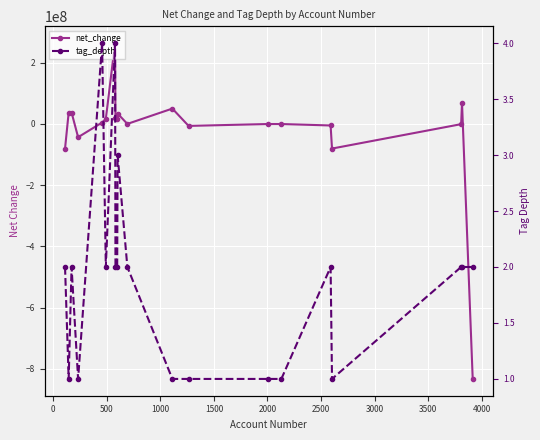

Rank the series at 500 from highest to lowest value.

net_change, tag_depth